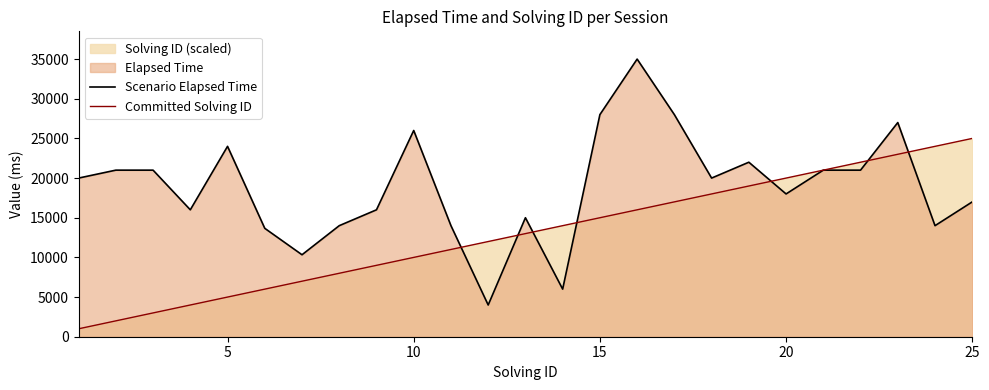

Does the chart display data point markers on the line(s)?

No